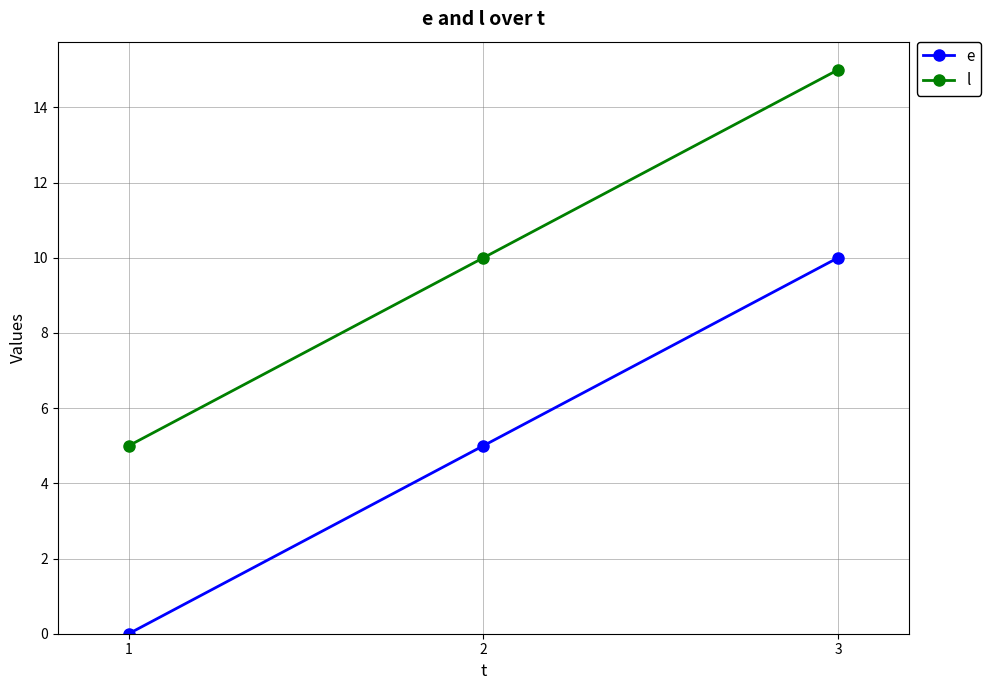

Which series has the largest total across all categories?

l